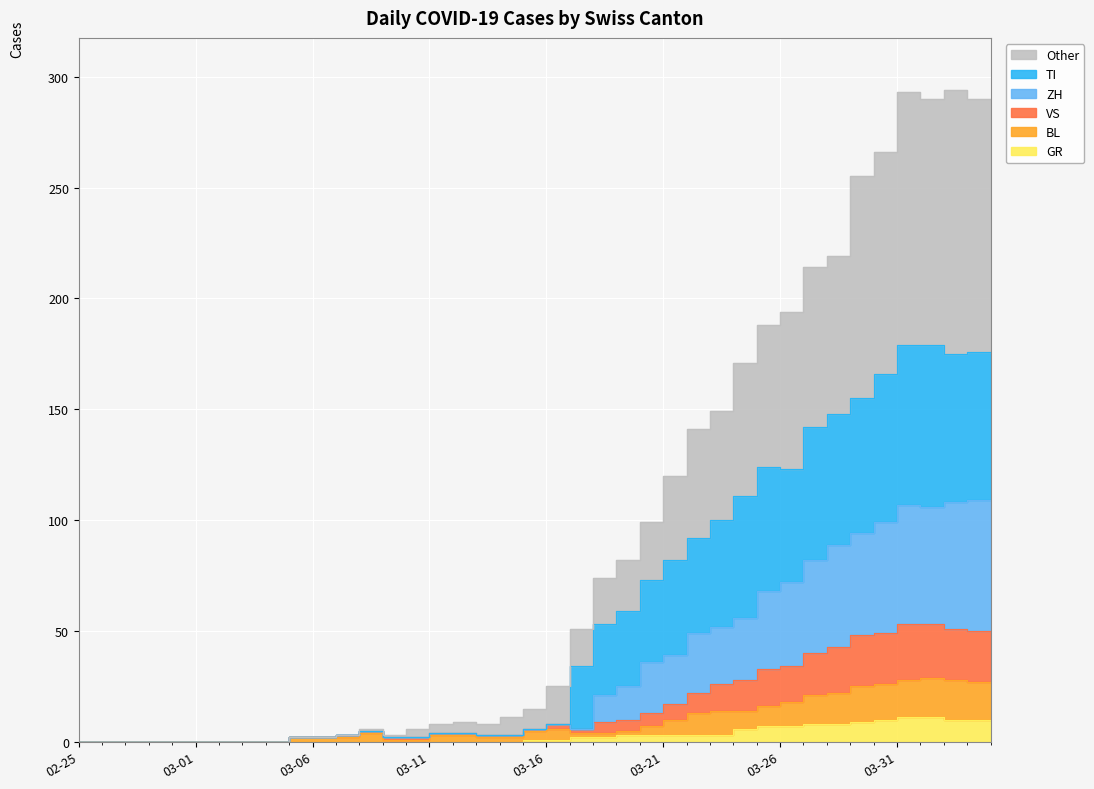

In TI, how many points are lower than both neighbors (excluding endpoints)?

2